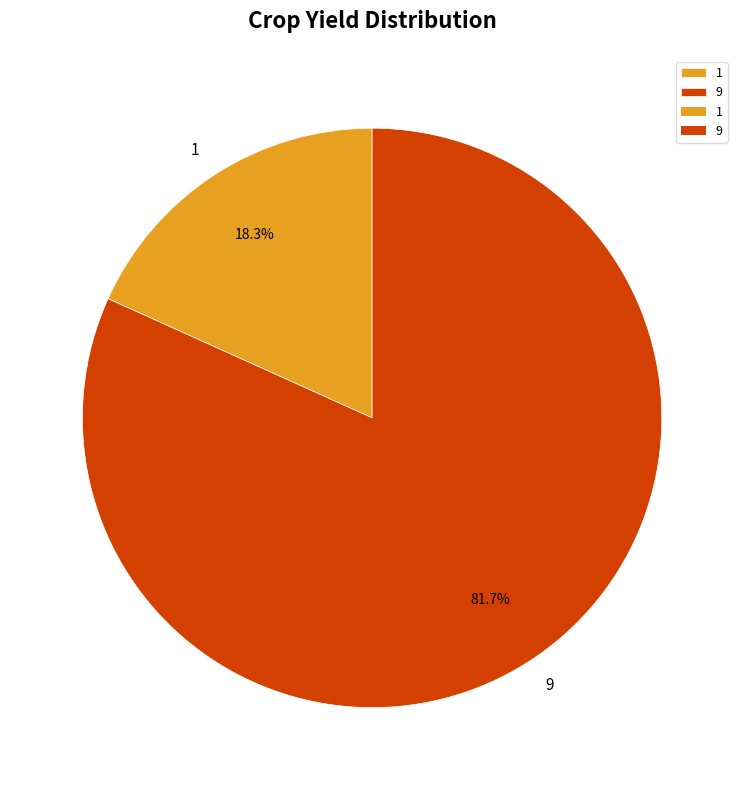

Is it true that 9 is 68% of the pie?

False